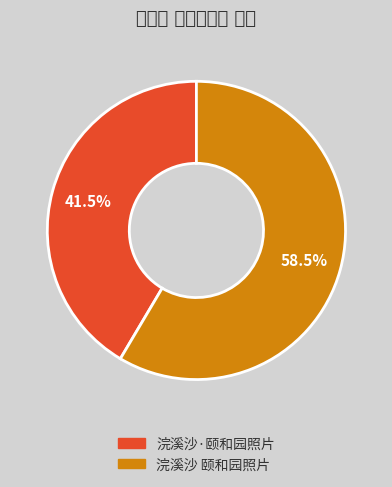

Does any single category account for the majority?

Yes